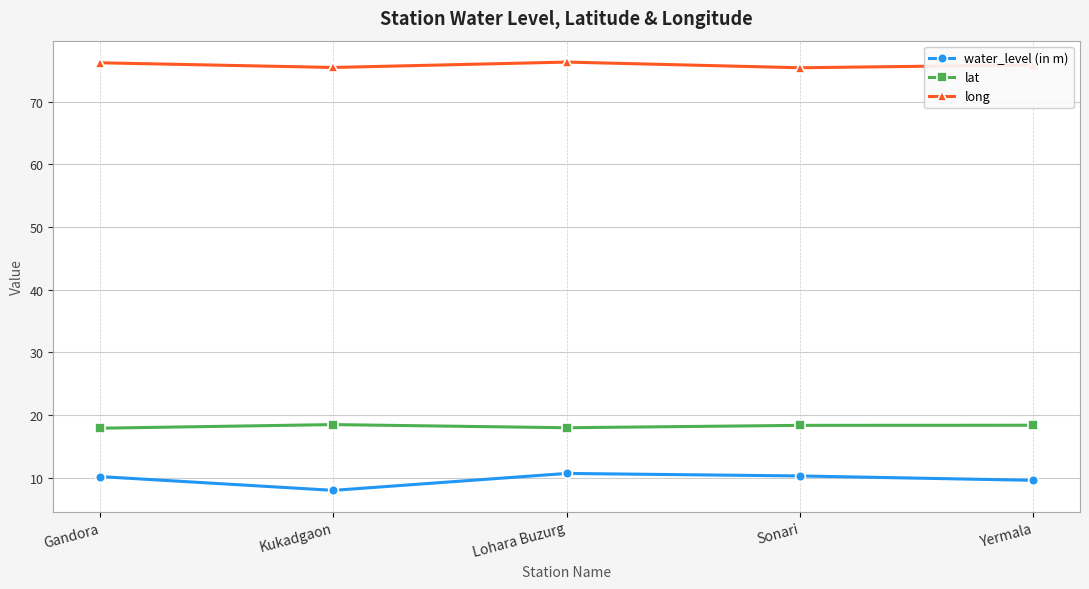

What value does the lat series have at Kukadgaon?

18.5